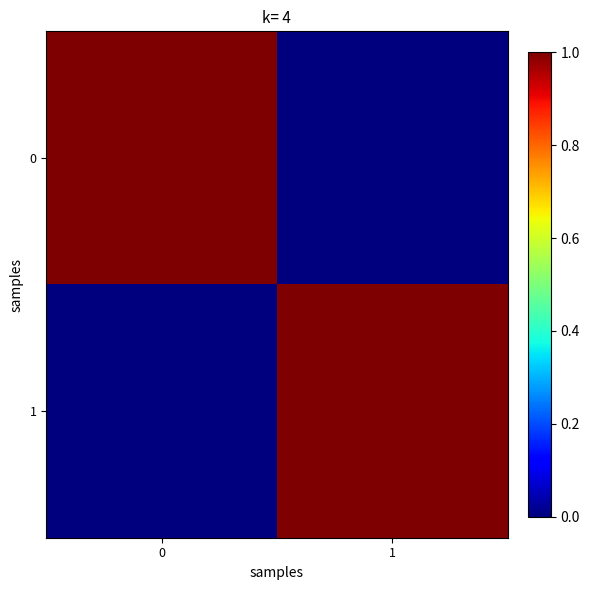

At how many categories does at least one series exceed 0?

2